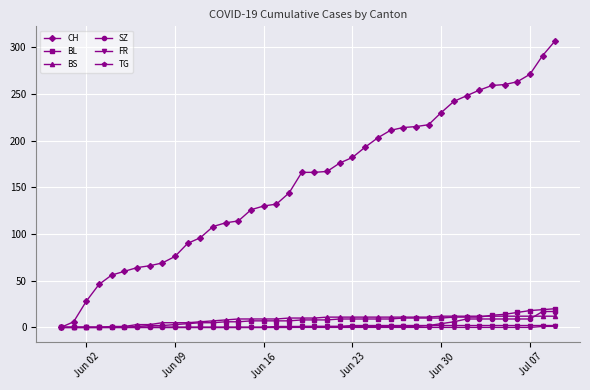

What is the value of the BL point at the 38th from the left?

18